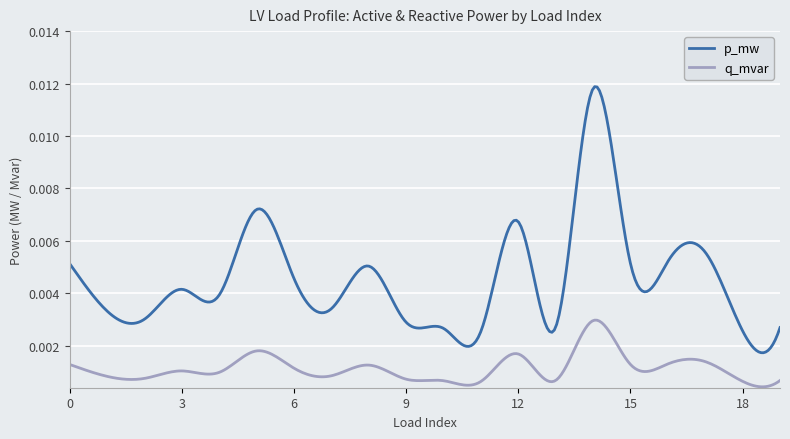

Which series has the widest spread of values?

p_mw